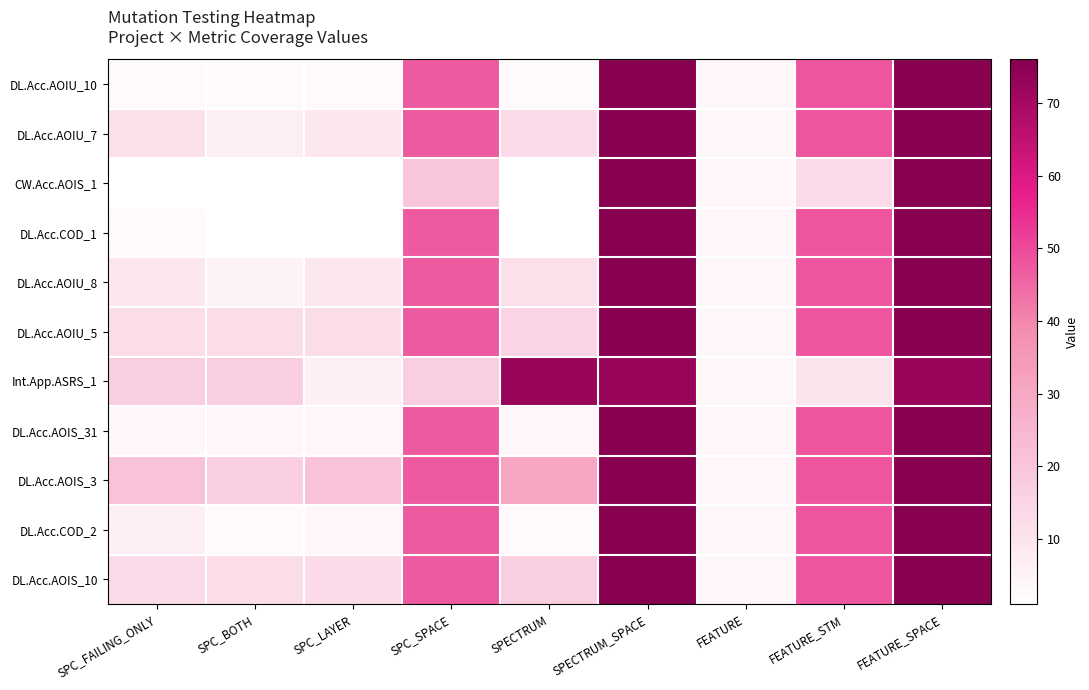

List the series in order of their peak value, lowest first.

Int.App.ASRS_1, DL.Acc.AOIU_10, DL.Acc.AOIU_7, CW.Acc.AOIS_1, DL.Acc.COD_1, DL.Acc.AOIU_8, DL.Acc.AOIU_5, DL.Acc.AOIS_31, DL.Acc.AOIS_3, DL.Acc.COD_2, DL.Acc.AOIS_10